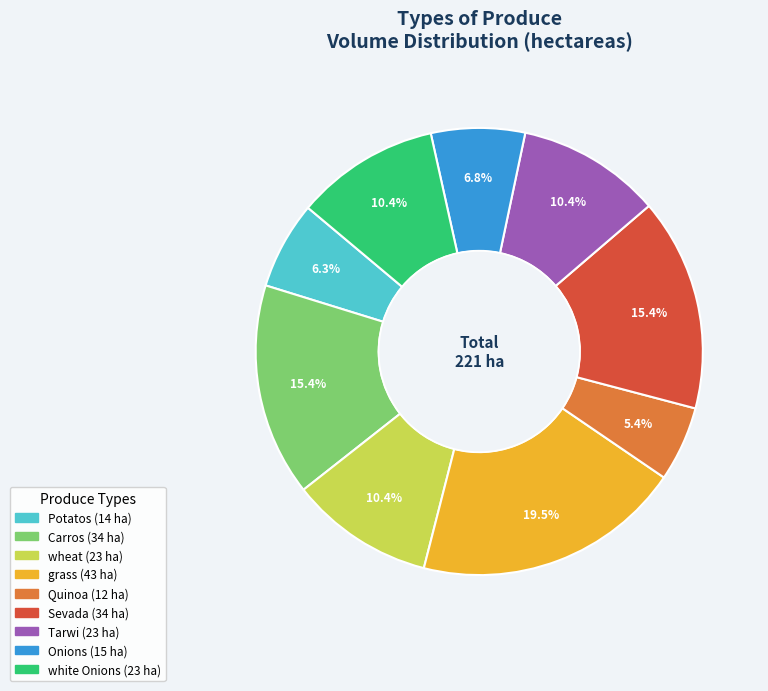

To the nearest percent, what is the difference between the wheat and Sevada slice percentages?

5%